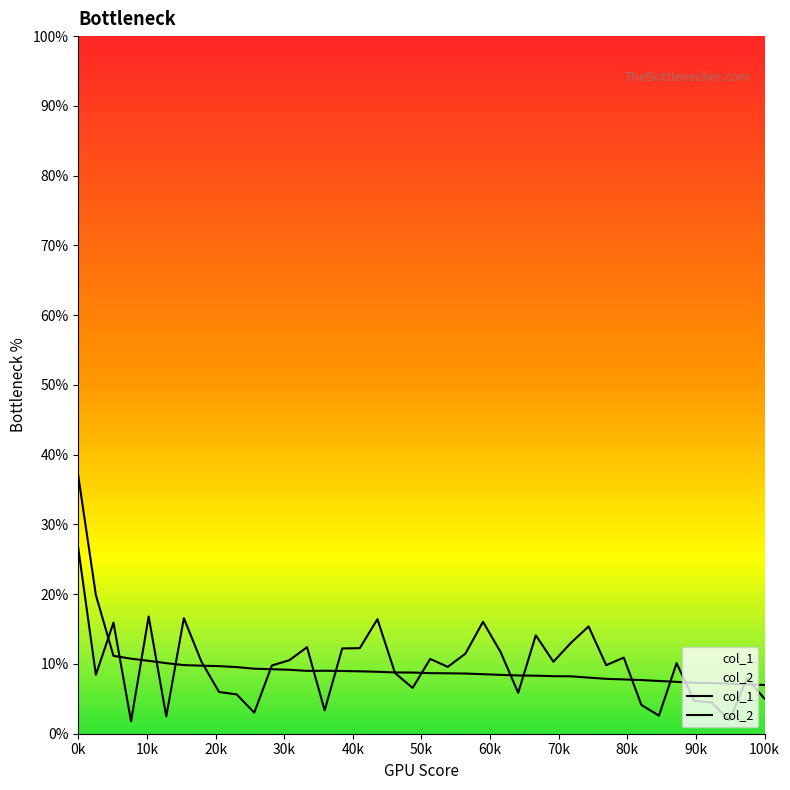

In col_1, how many points are higher than both neighbors (excluding endpoints)?

1